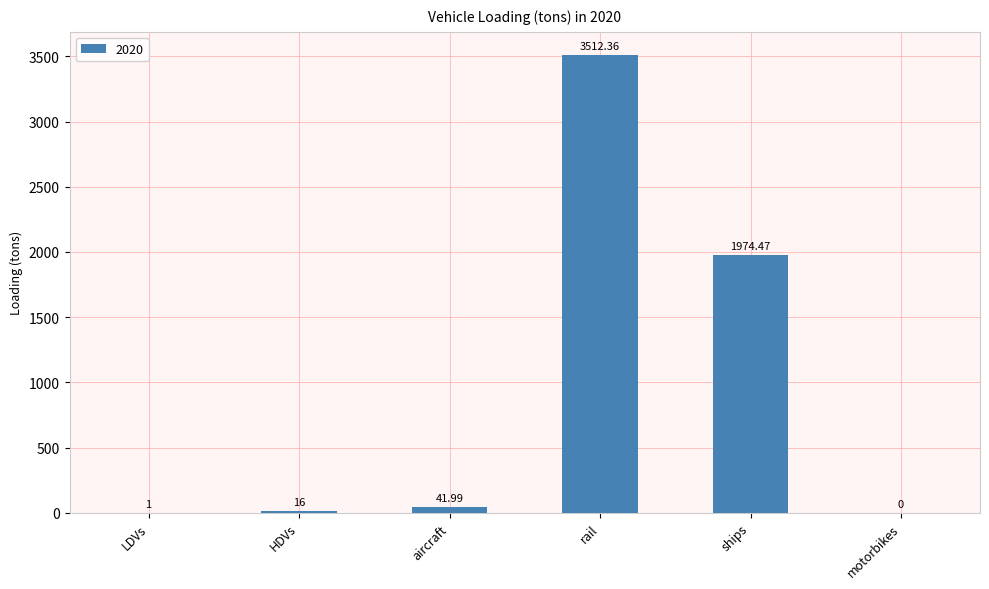

Where is the data nearest to the value 1756?

ships